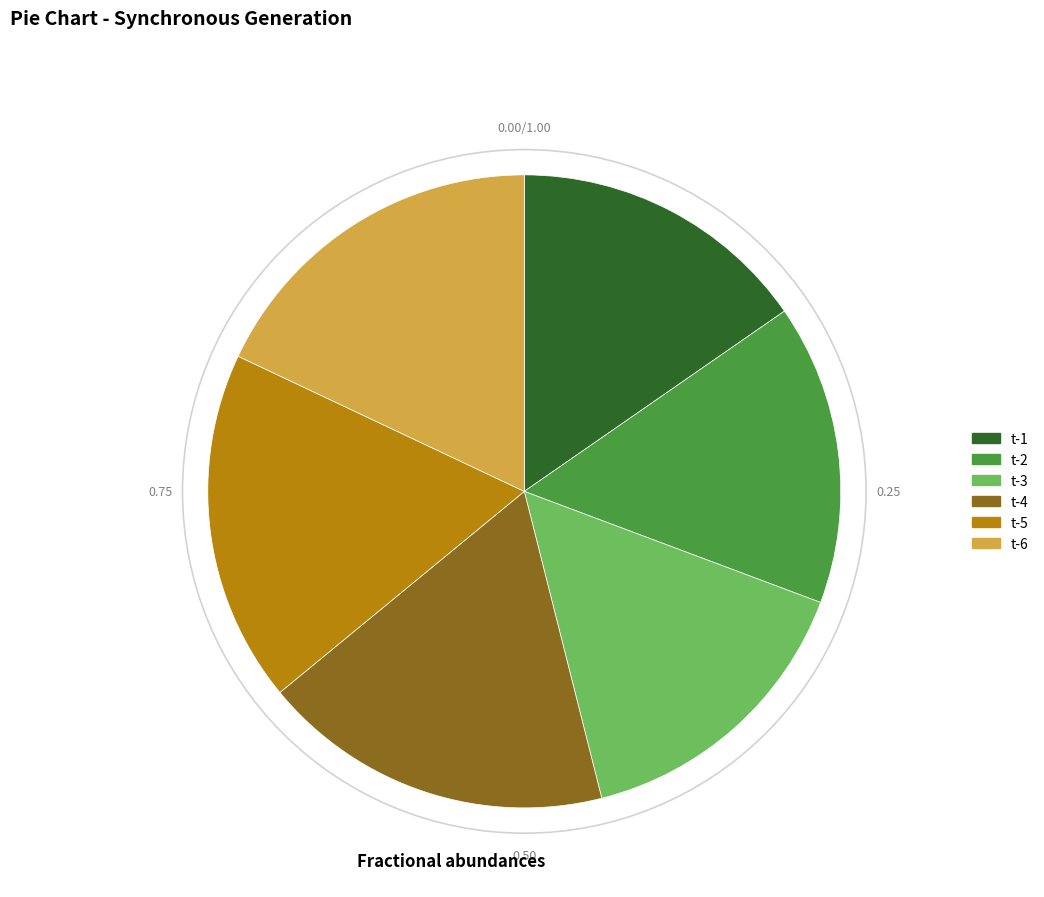

Is it true that t-3 is 15% of the pie?

True